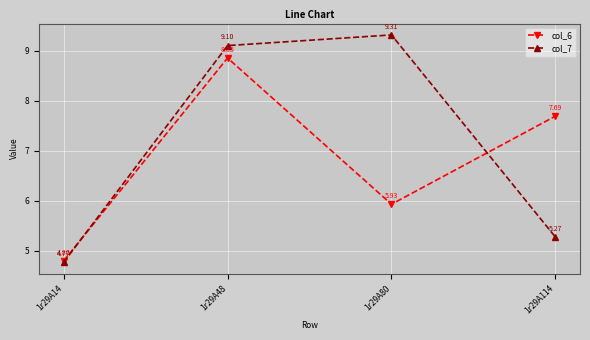

What is the value of the col_6 point at the 4th from the left?

7.7